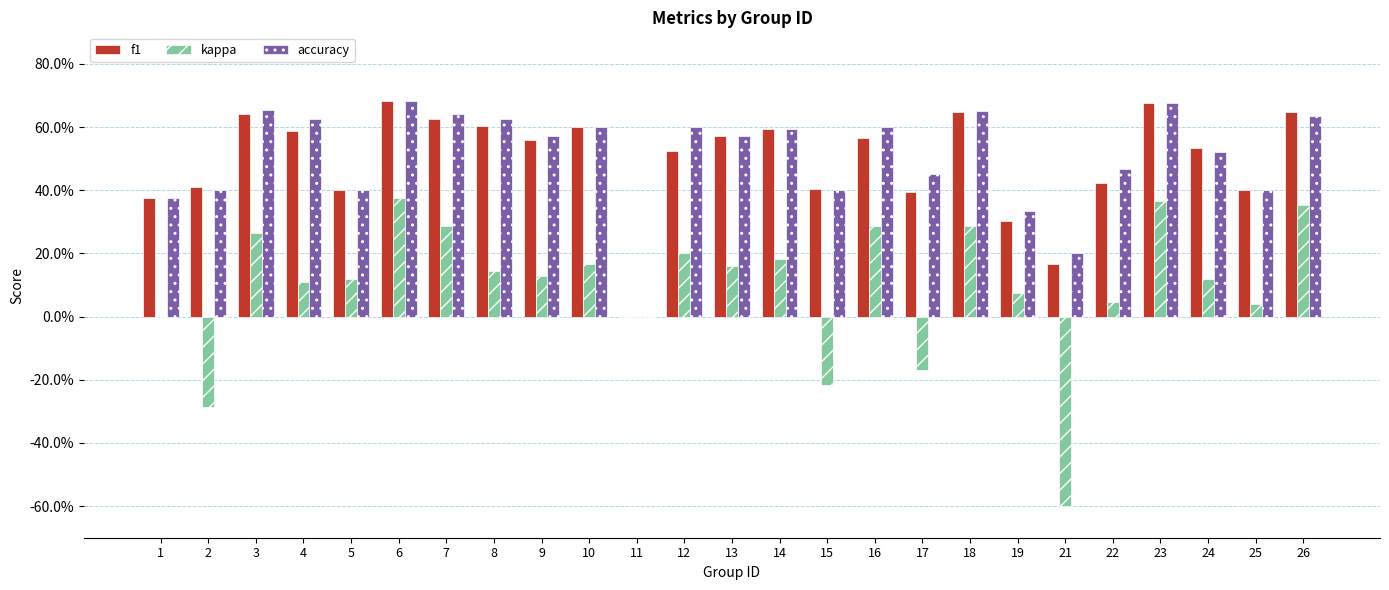

Are the bars horizontal?

No